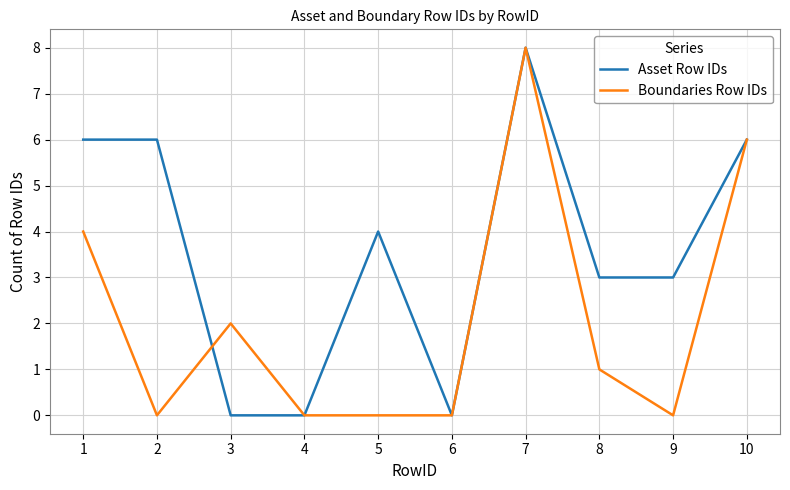

At 3, list the series in order from largest to smallest.

Boundaries Row IDs, Asset Row IDs